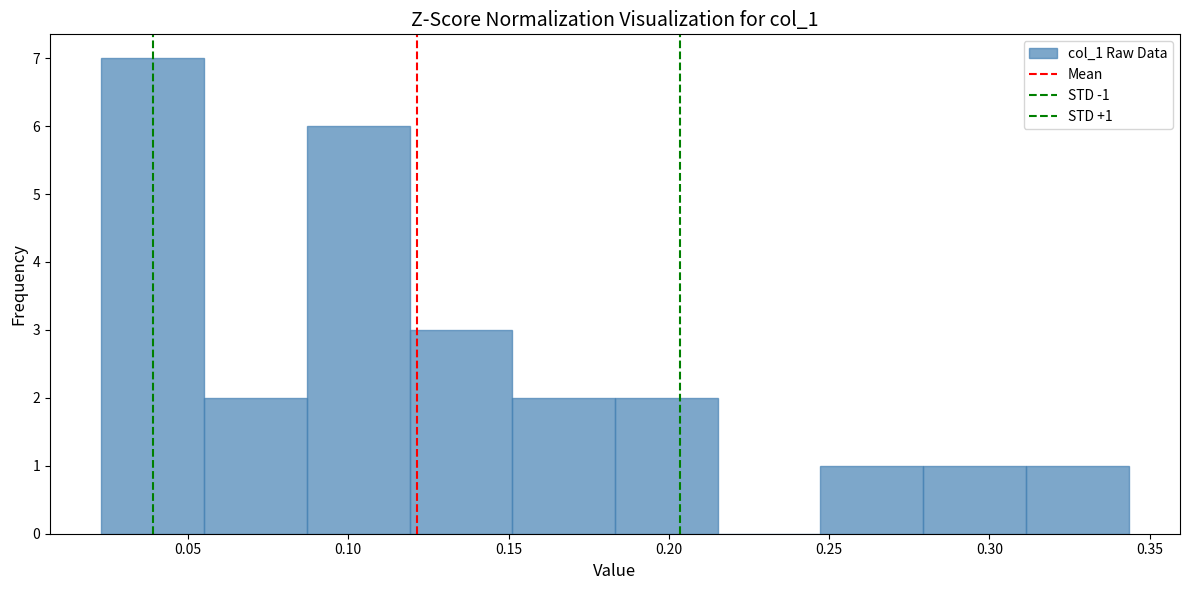

Which range on the x-axis has the tallest bar?

0.025 to 0.055